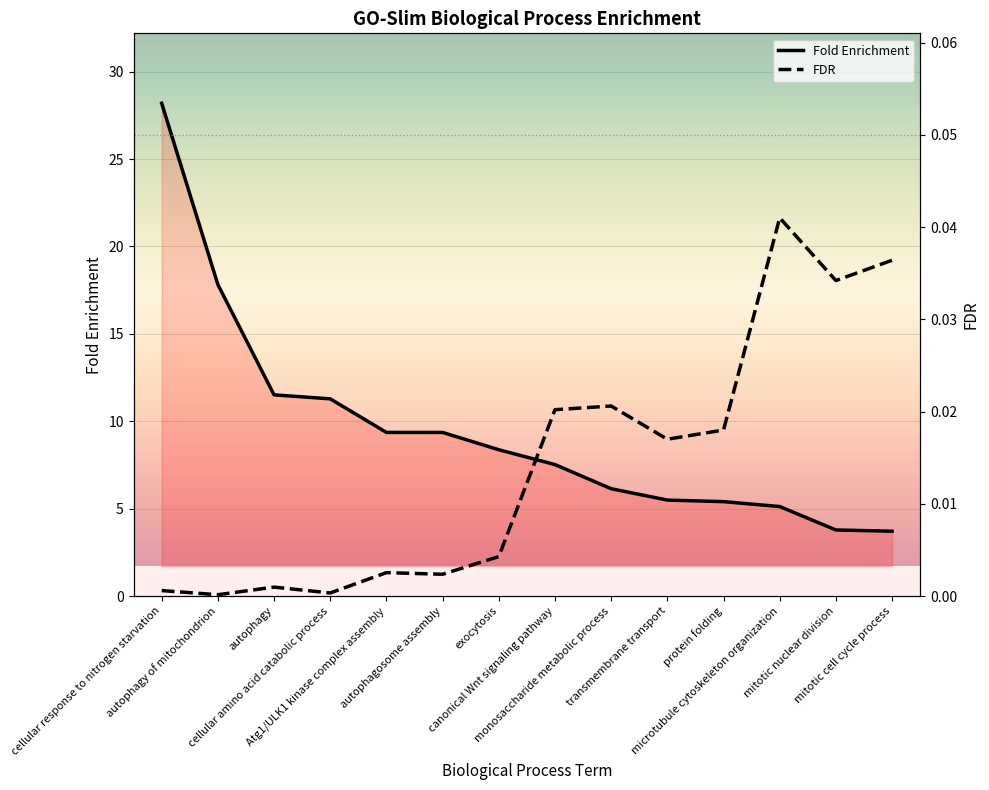

What is the total value across all series at transmembrane transport?

5.5